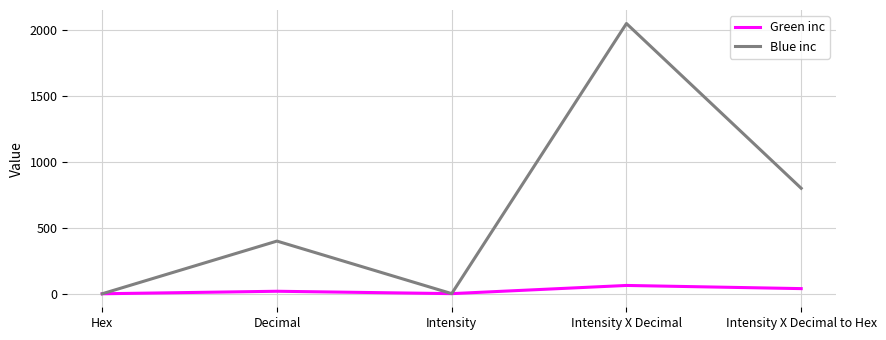

At how many categories does at least one series exceed 1175?

1